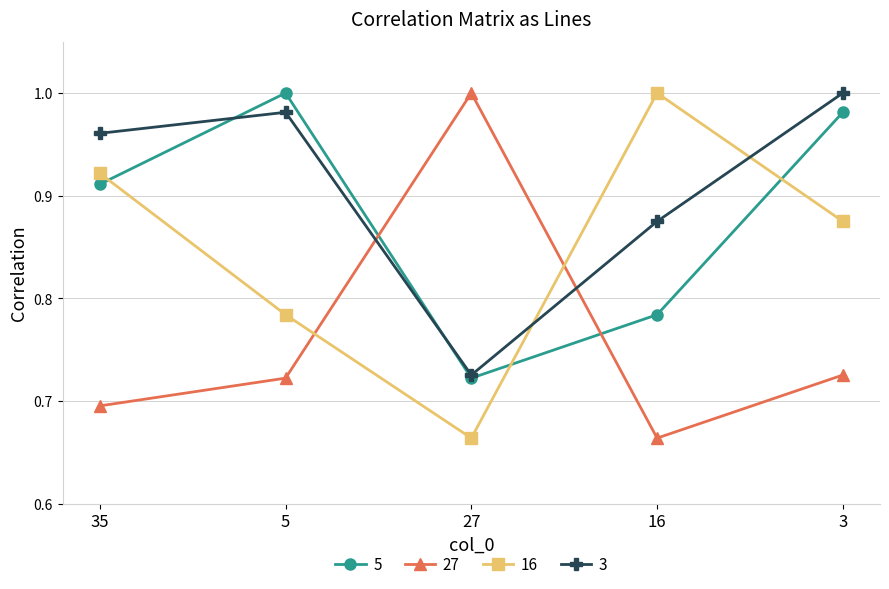

Is it true that 5 equals 1.6 at 35?

False